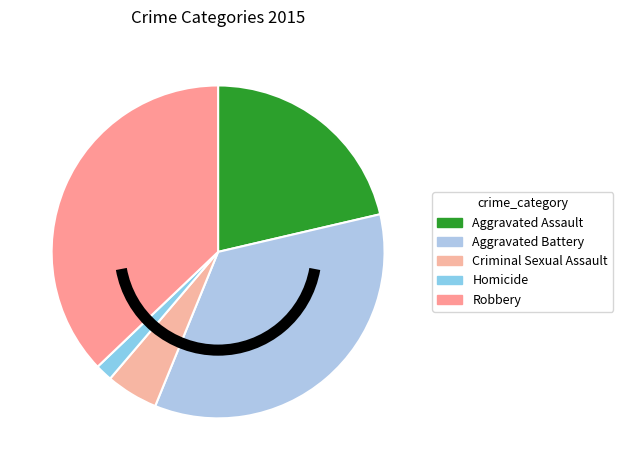

Count the number of slices in the pie.

5